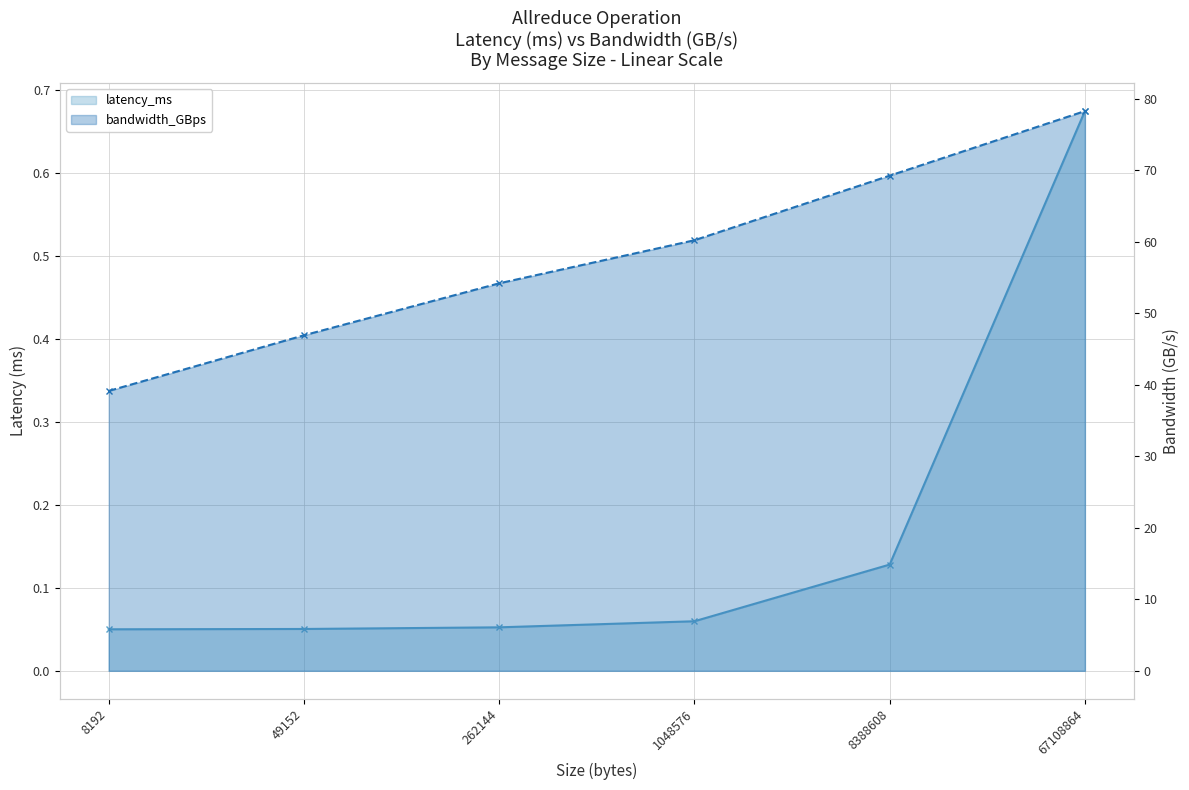

True or false: bandwidth_GBps has a value of 32.9 at 1048576.

False